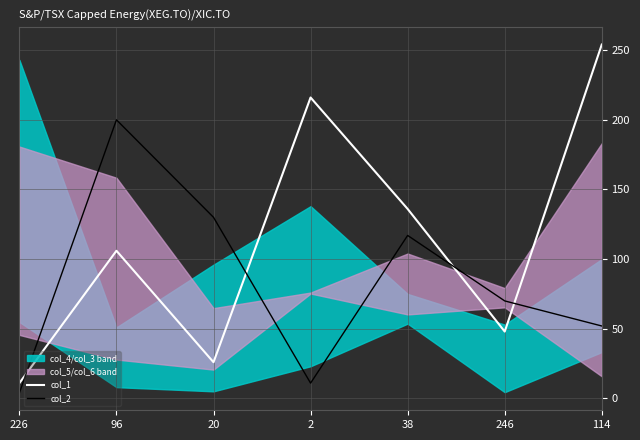

What is the label of the 4th point from the right?

2